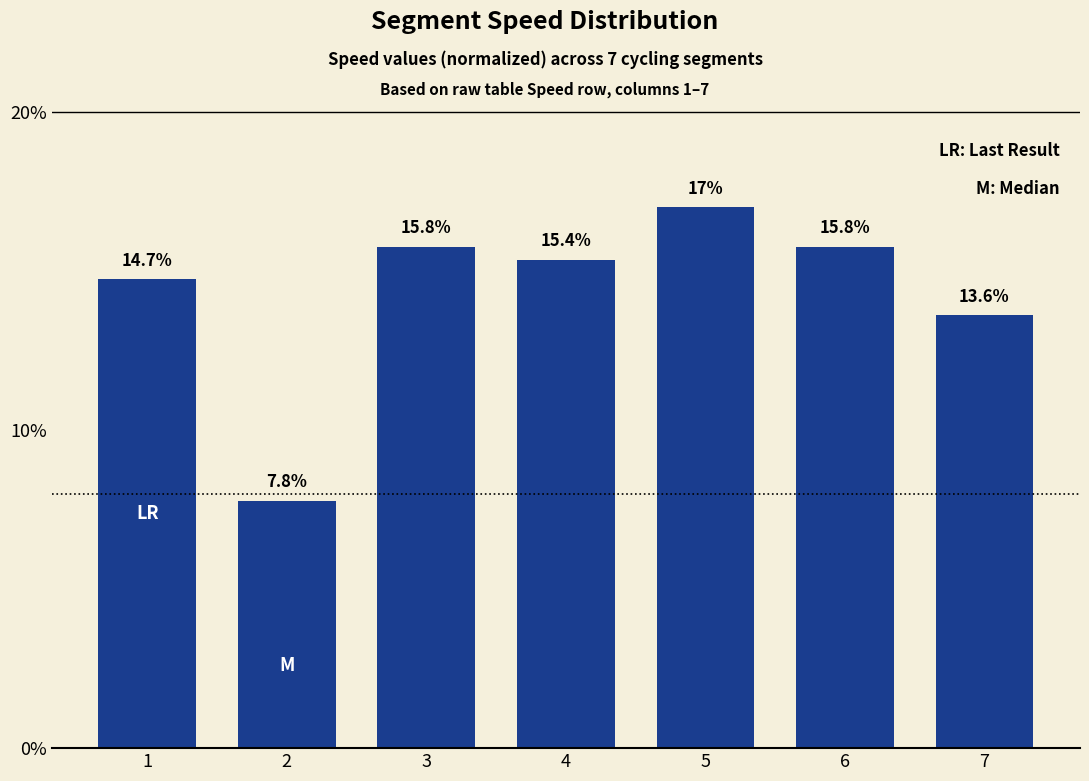

What is the greatest value displayed?

17.0